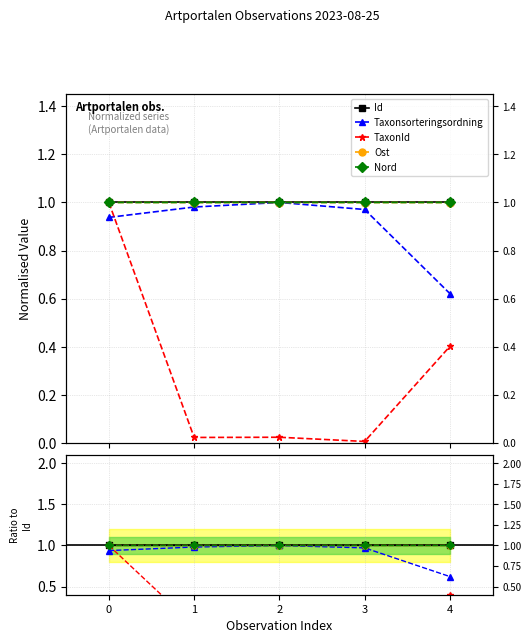

Reading left to right, extract all data points from this chart.

Id: 1.0	1.0	1.0	1.0	1.0
Taxonsorteringsordning: 0.9	1.0	1.0	1.0	0.6
TaxonId: 1.0	0.0	0.0	0.0	0.4
Ost: 1.0	1.0	1.0	1.0	1.0
Nord: 1.0	1.0	1.0	1.0	1.0